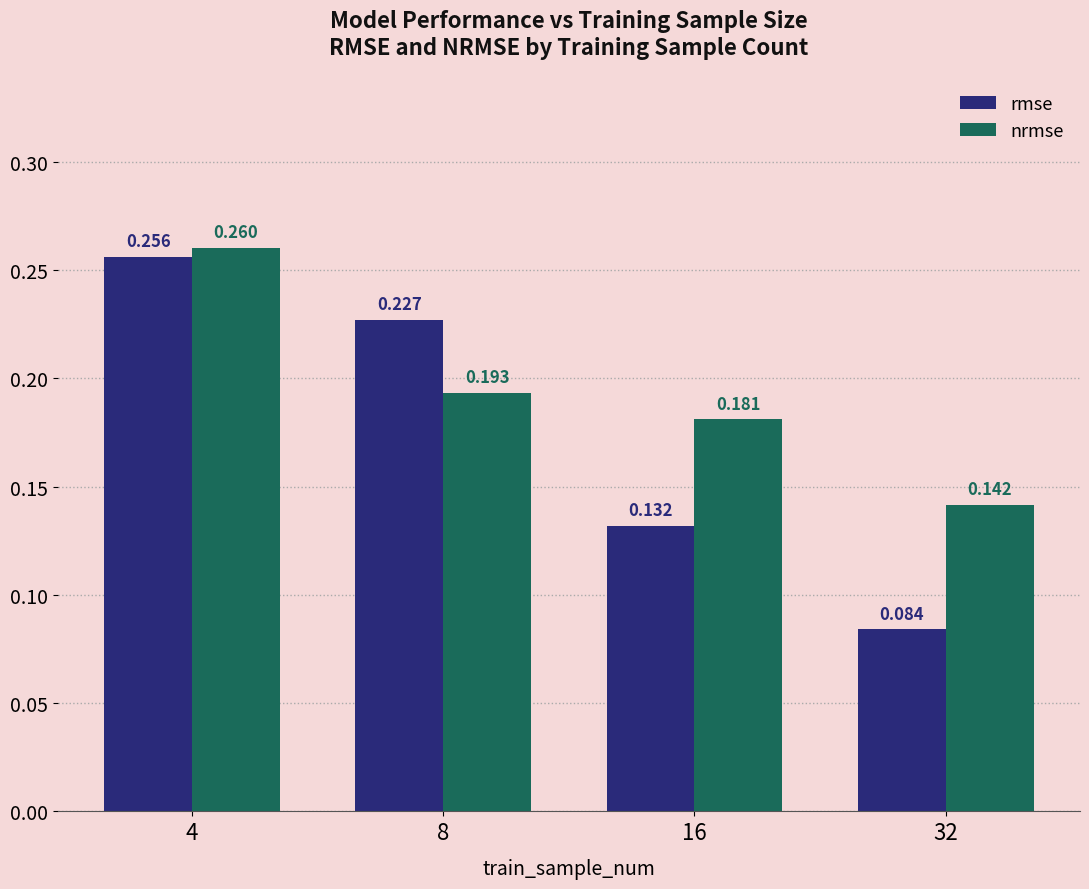

At which label is rmse closest to 0?

32